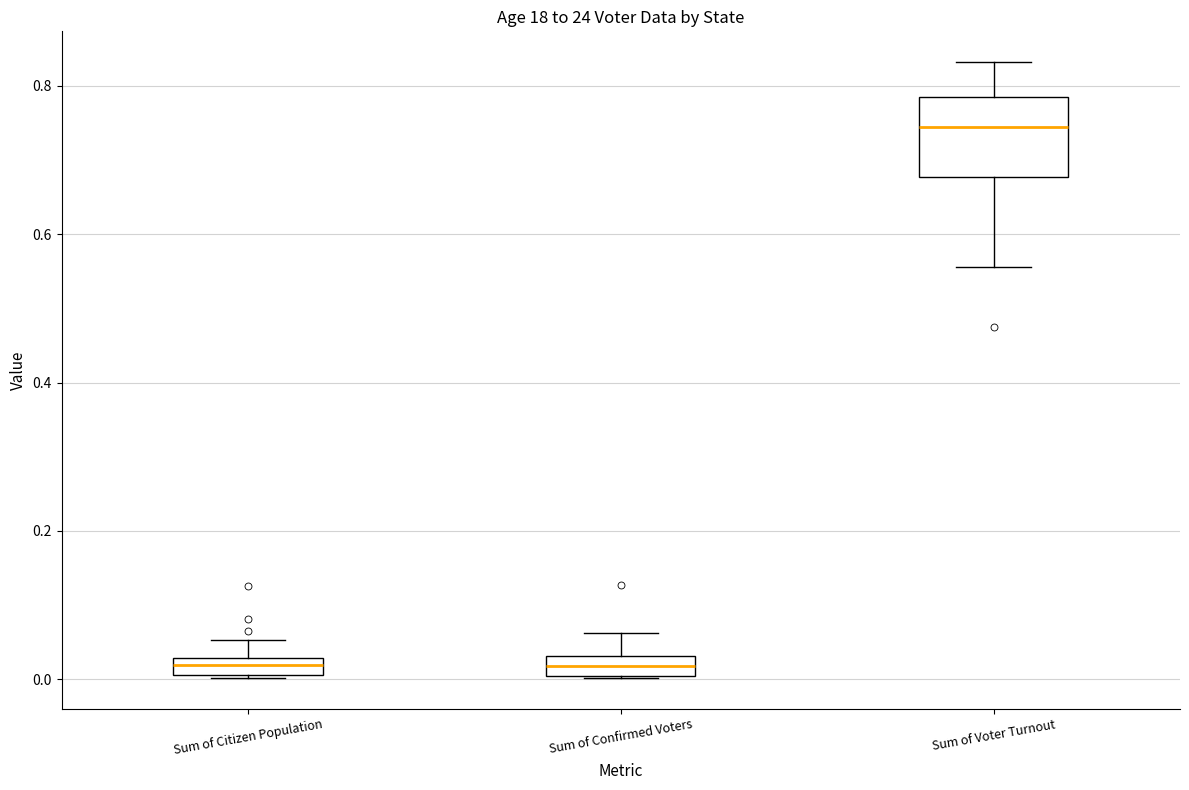

Where is the upper edge of the box for Sum of Confirmed Voters on the y-axis? The values are not printed on the chart, so give them approximately, as read against the axis.

0.04